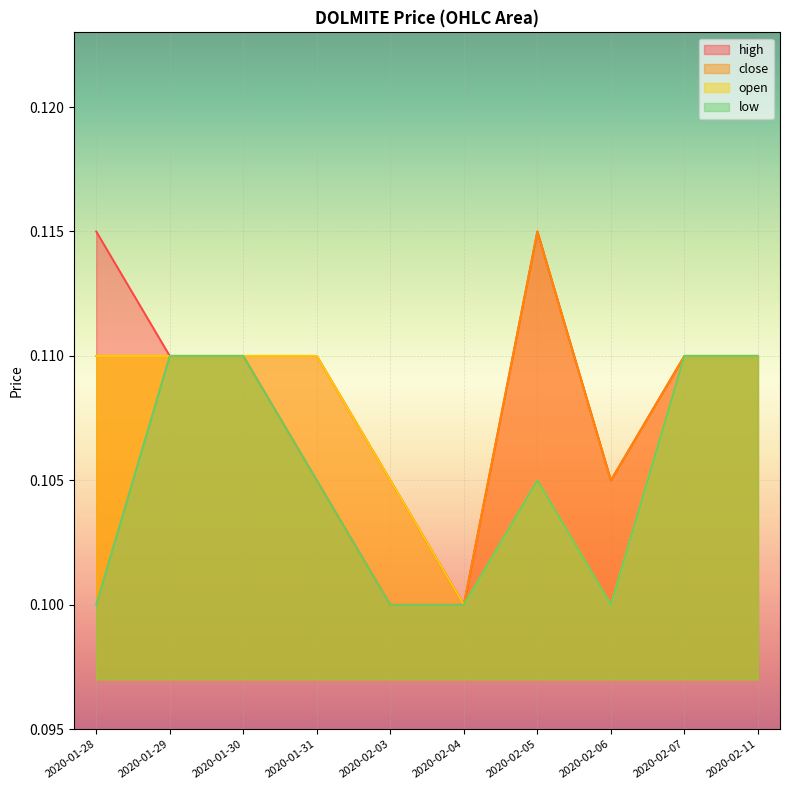

Which has a higher value, 2020-01-31 or 2020-01-29?

2020-01-31